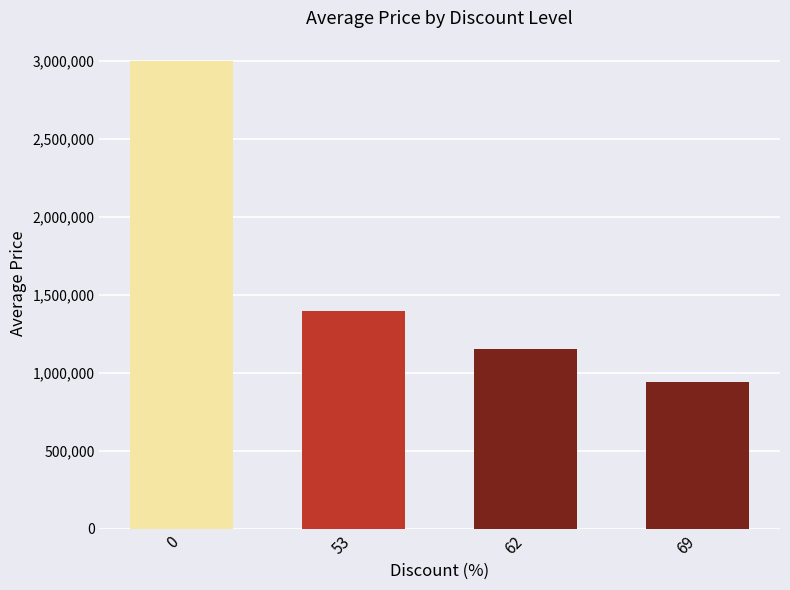

The value at 53 is 1395000. True or false?

True